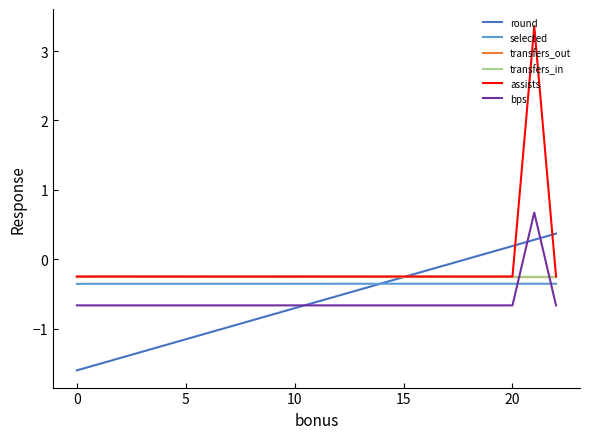

True or false: transfers_out and selected cross at least once.

False